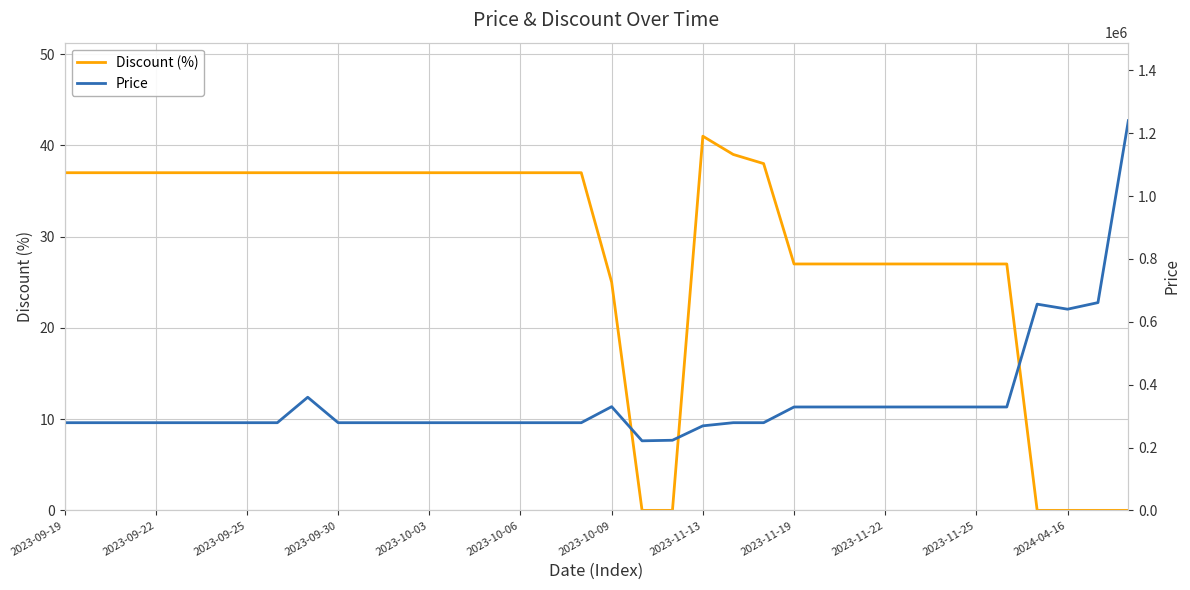

Read the Discount (%) value at 29, to the nearest 10.

30